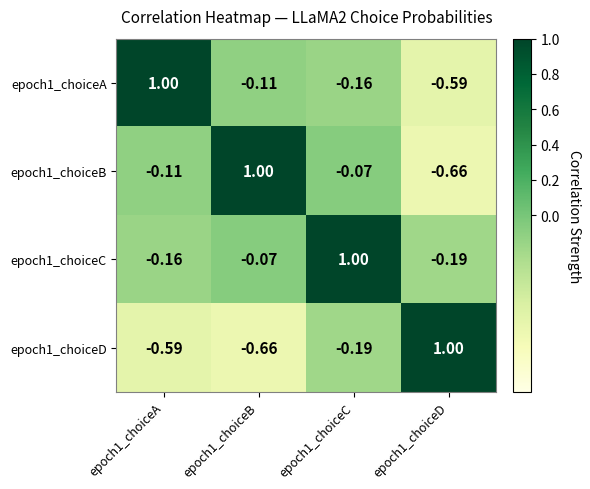

Which label corresponds to the largest value in the chart?

epoch1_choiceA